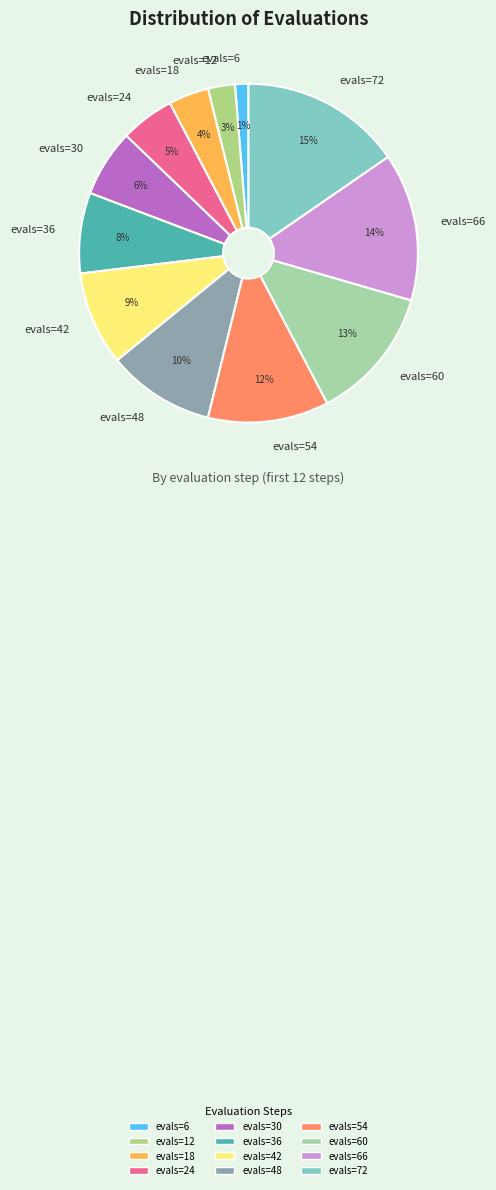

To the nearest percent, what percentage of the pie is evals=6?

1%